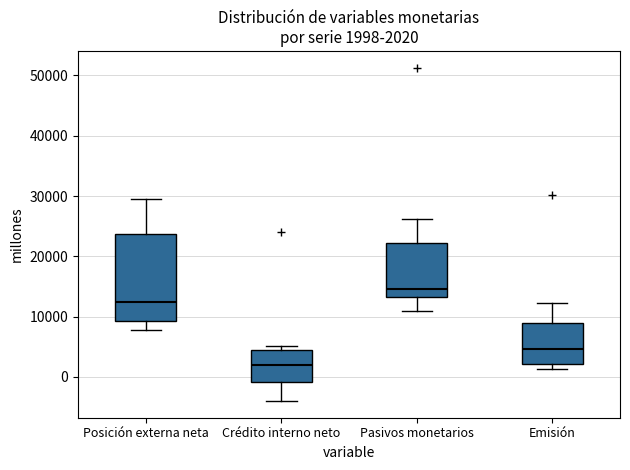

Which box is the tallest, from its lower edge to its upper edge?

Posición externa neta